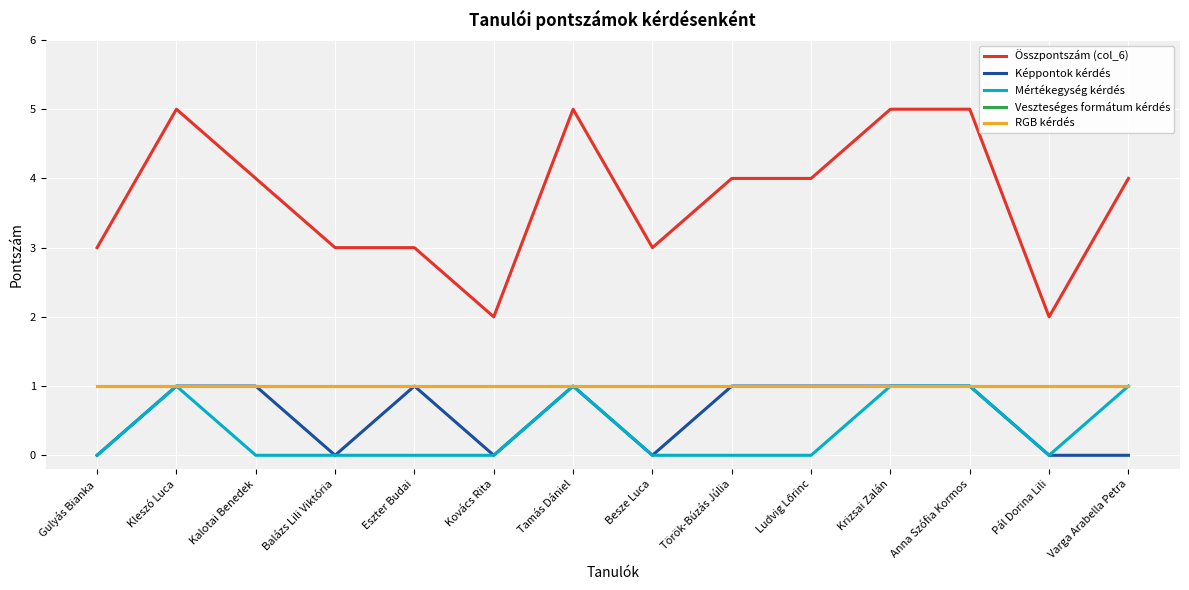

Between Besze Luca and Anna Szófia Kormos, which is larger?

Anna Szófia Kormos